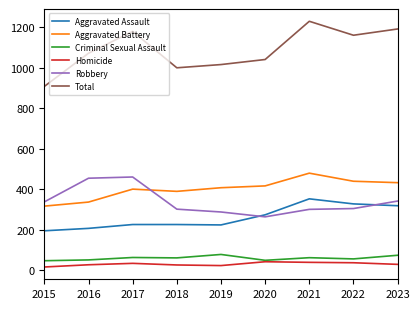

True or false: Homicide and Robbery intersect in this chart.

False